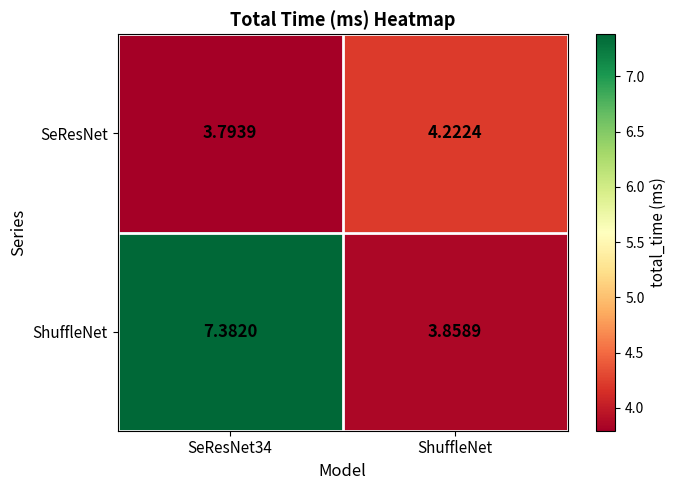

What is the spread (max minus min) of values at SeResNet34?

3.6